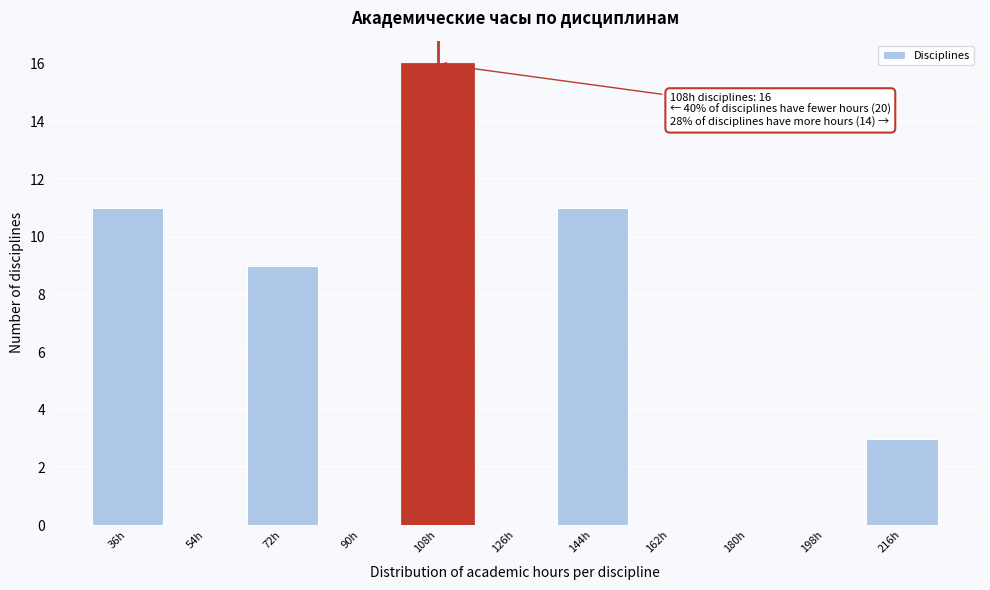

Reading left to right, what are all the values shown in this chart?

36h=11	54h=0	72h=9	90h=0	108h=16	126h=0	144h=11	162h=0	180h=0	198h=0	216h=3